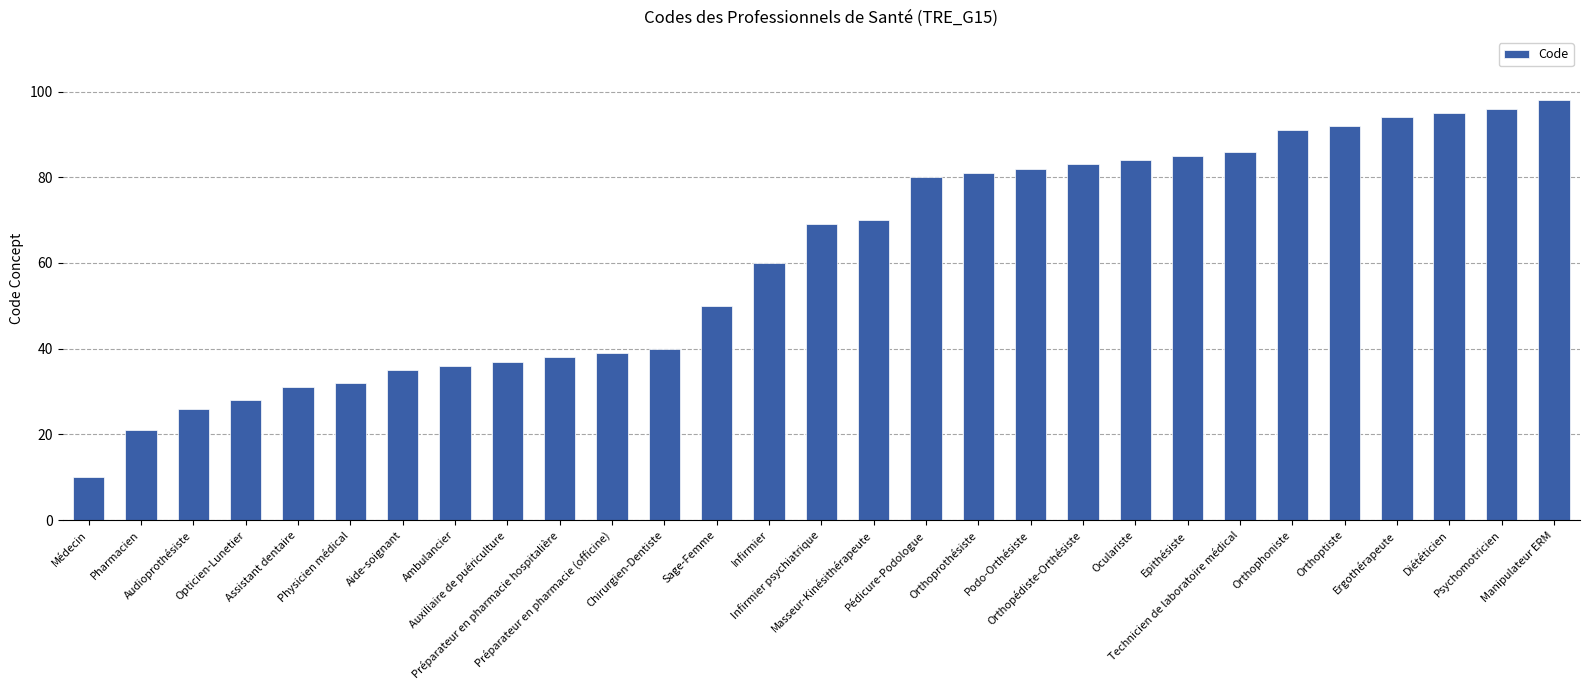

Are the bars grouped side by side (vs. stacked)?

No